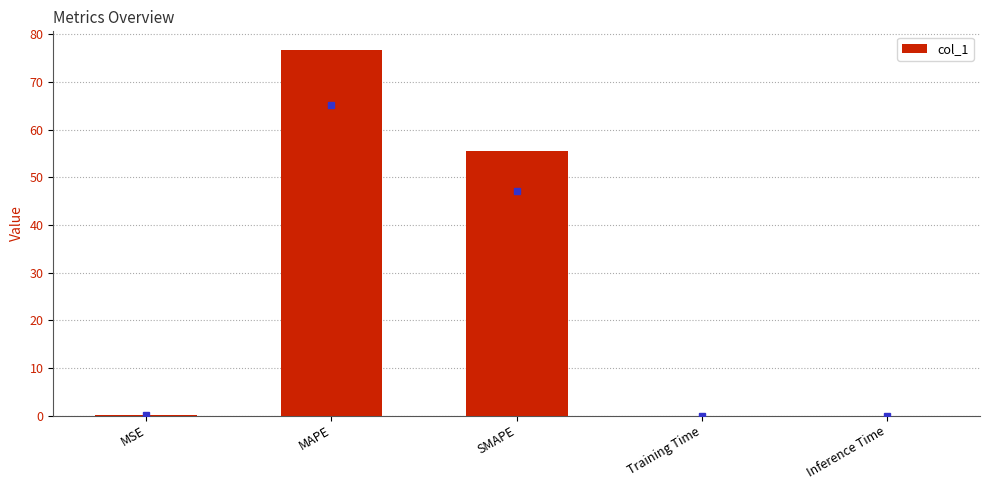

Are the bars grouped side by side (vs. stacked)?

No